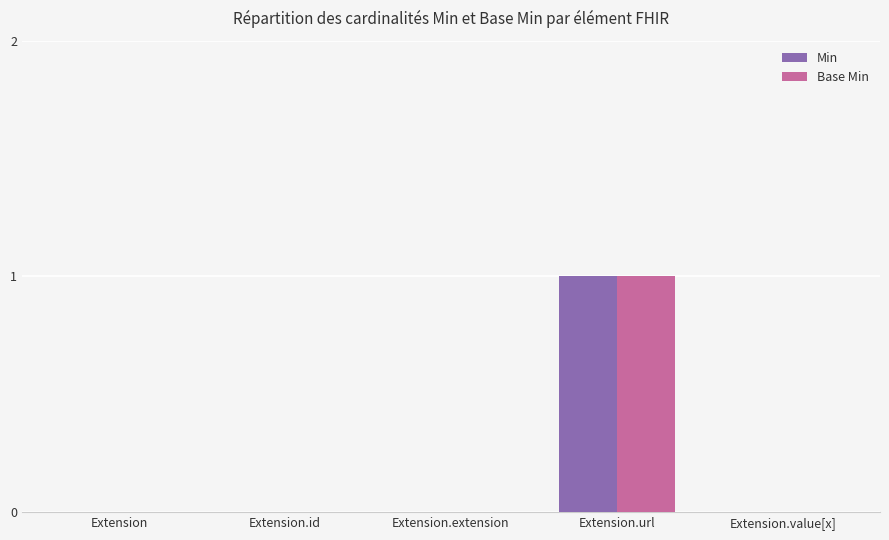

Count the number of data series in this chart.

2